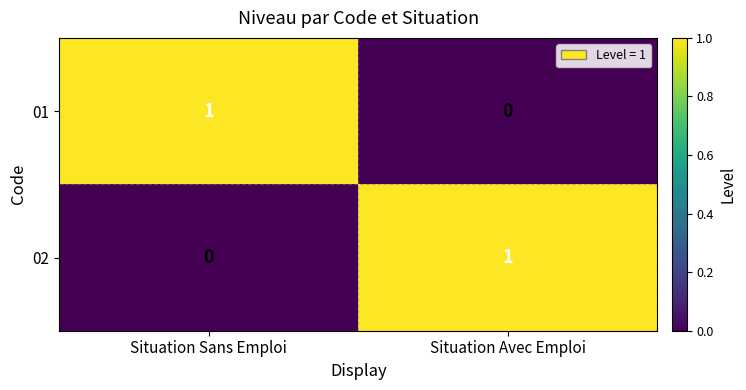

Reading right to left, extract all data points from this chart.

01: 0	1
02: 1	0